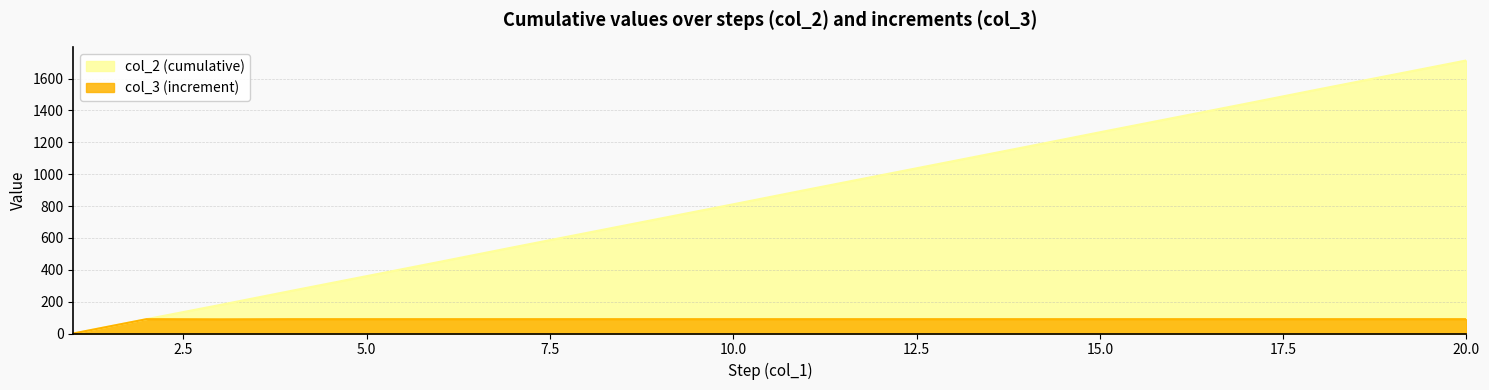

True or false: col_3 and col_2 cross at least once.

False